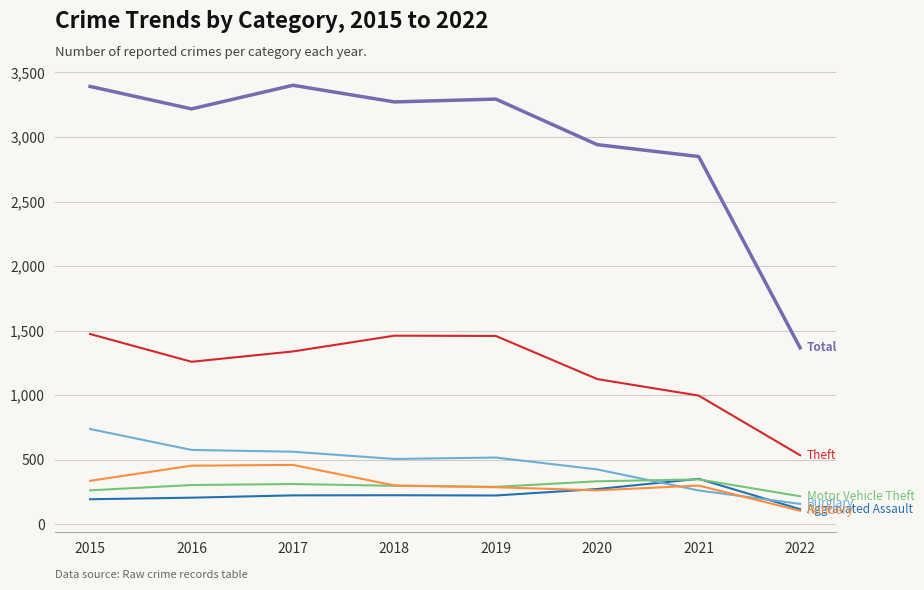

How many lines are shown in the chart?

6